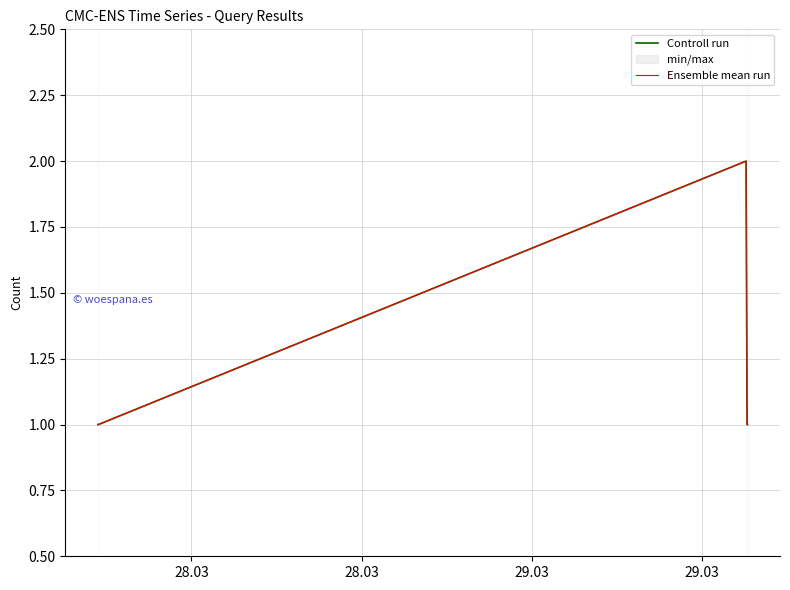

At which label is Ensemble mean run closest to 1?

28.03